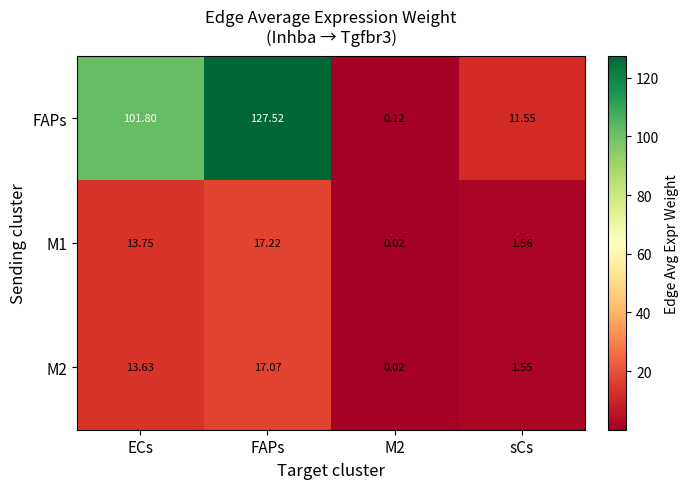

What is the greatest value displayed?

127.5